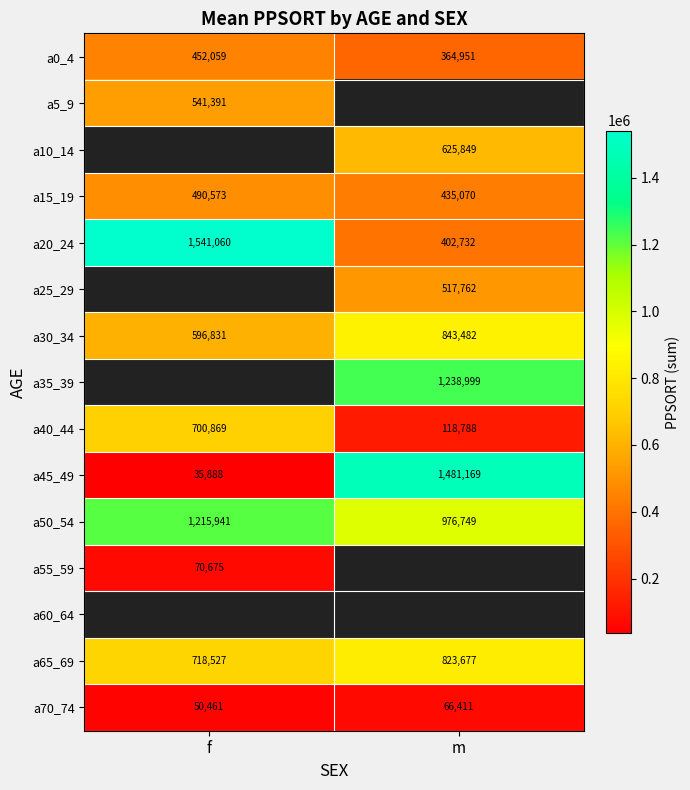

Is the value of a35_39 at m greater than the value of a45_49 at f?

Yes